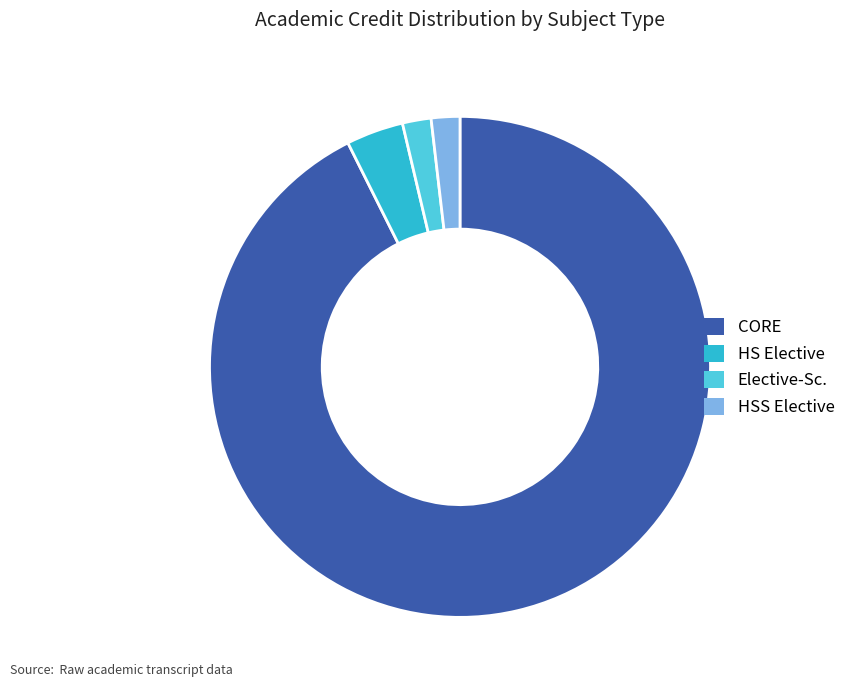

Which category has the biggest portion of the pie?

CORE